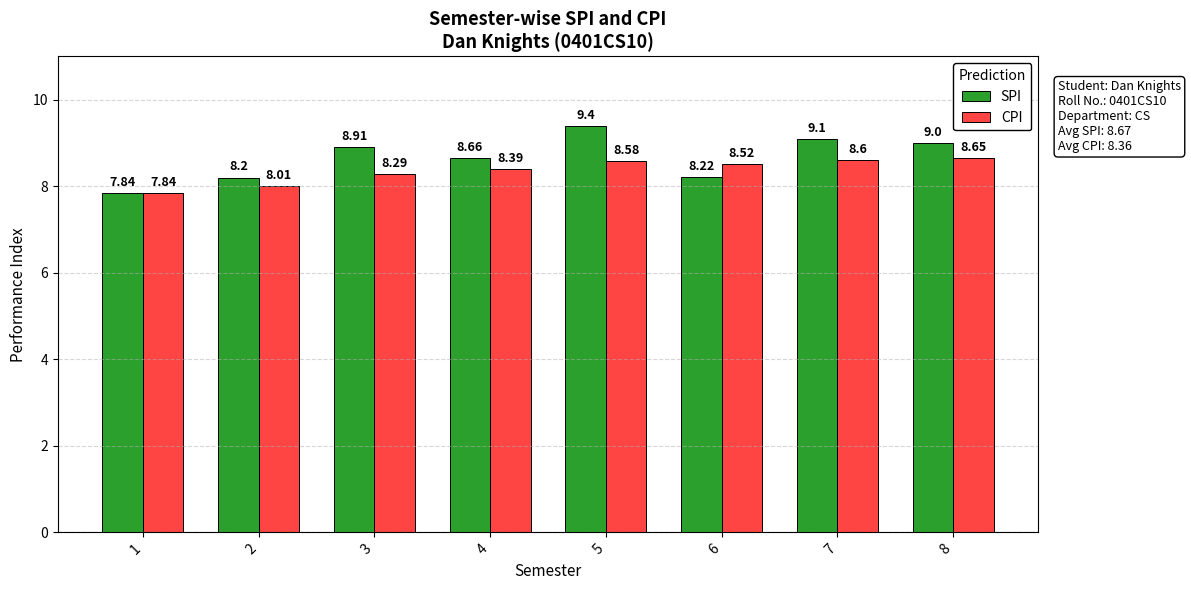

Which series changed the most between 2 and 3?

SPI